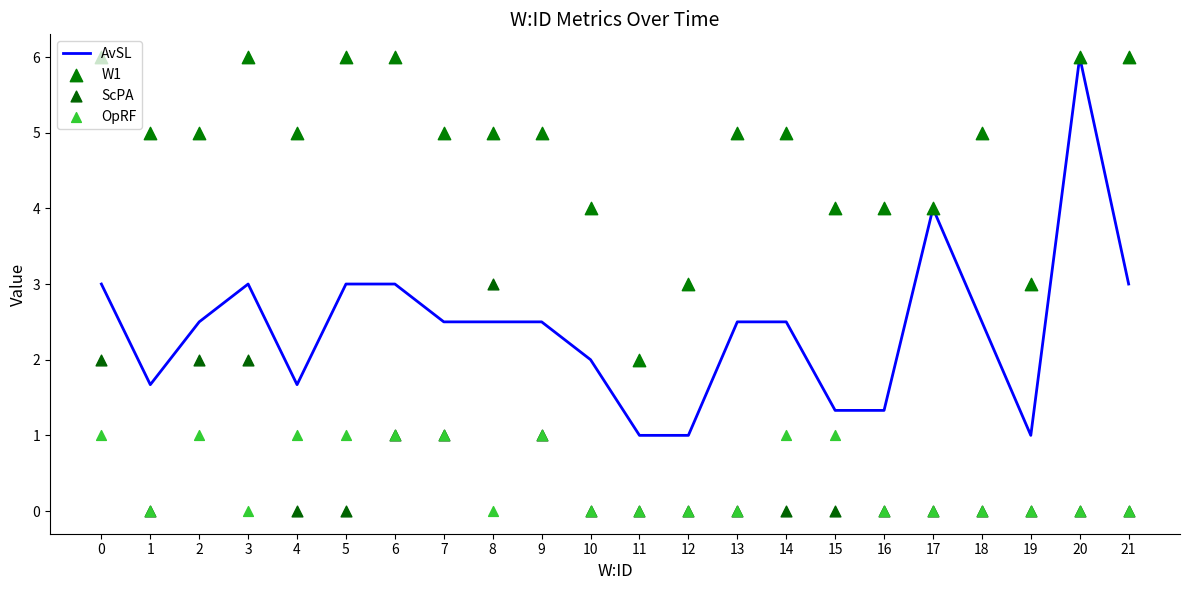

What is the total value across all series at 7?

9.5